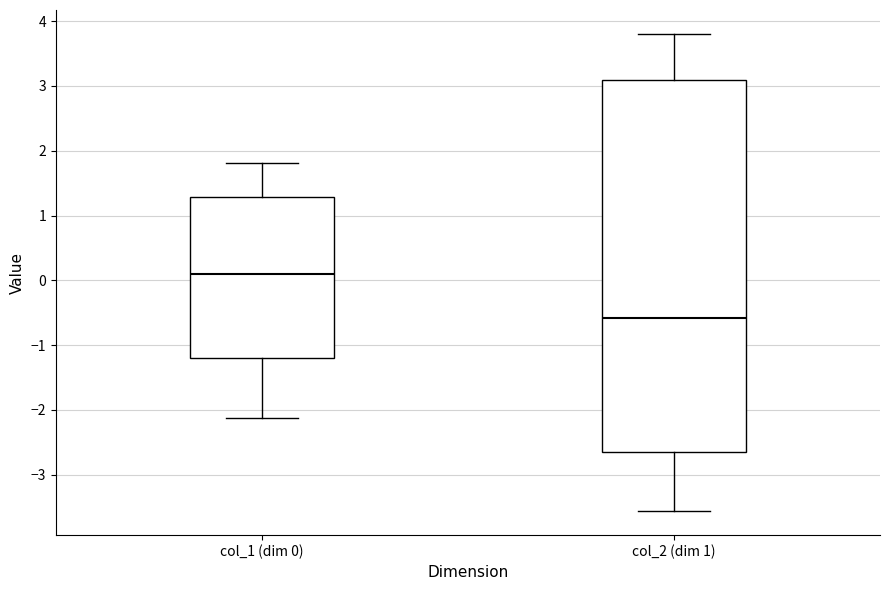

Which box is the tallest, from its lower edge to its upper edge?

col_2 (dim 1)